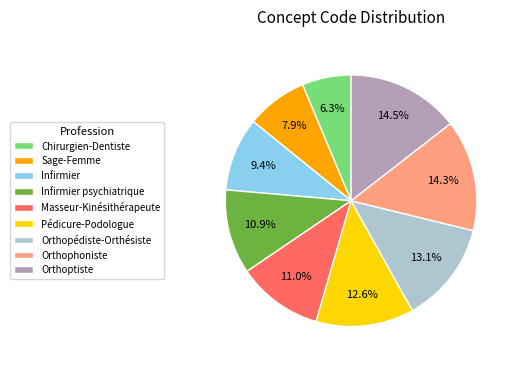

Is it true that Pédicure-Podologue is 25% of the pie?

False